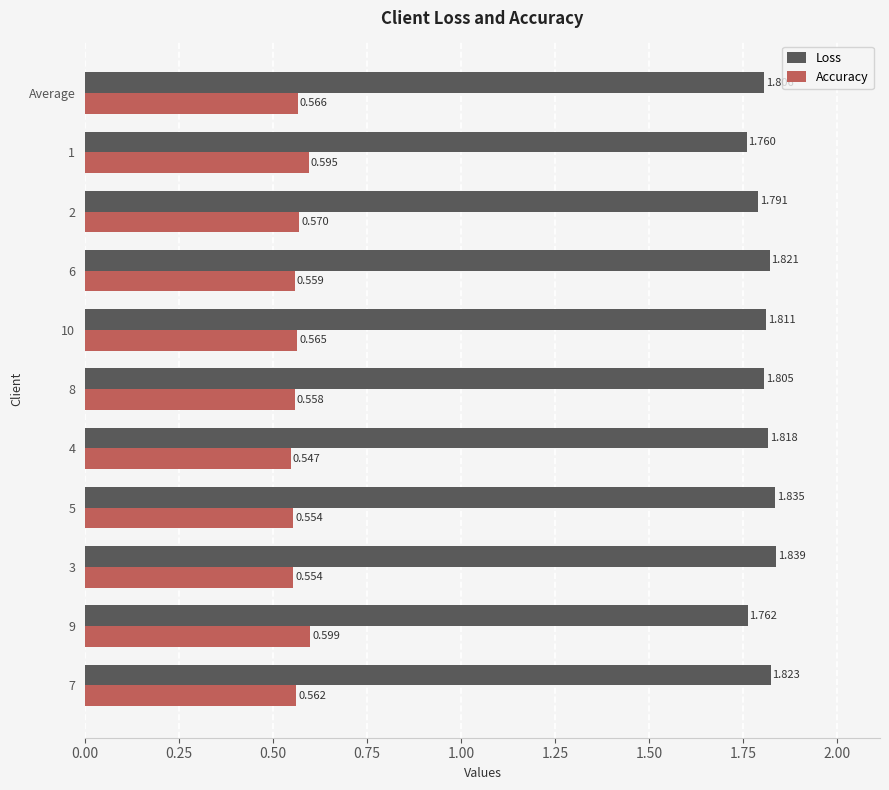

What is the difference between the maximum and minimum values in the Loss series?

0.1